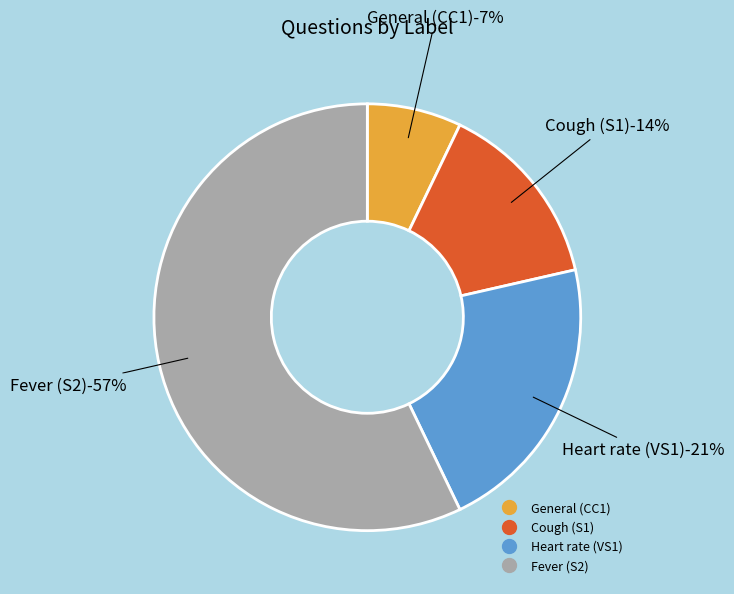

To the nearest percent, what is the average slice percentage?

25%